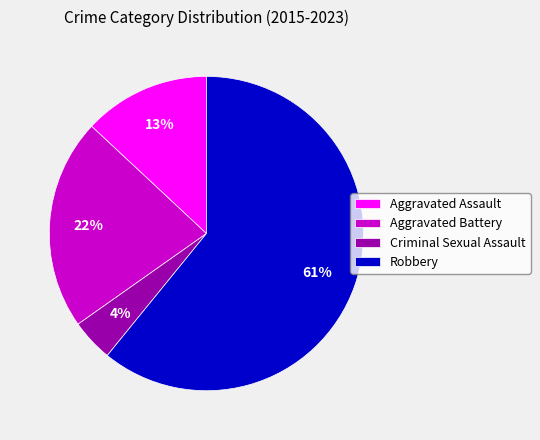

To the nearest percent, what is the combined percentage of Criminal Sexual Assault and Aggravated Battery?

26%